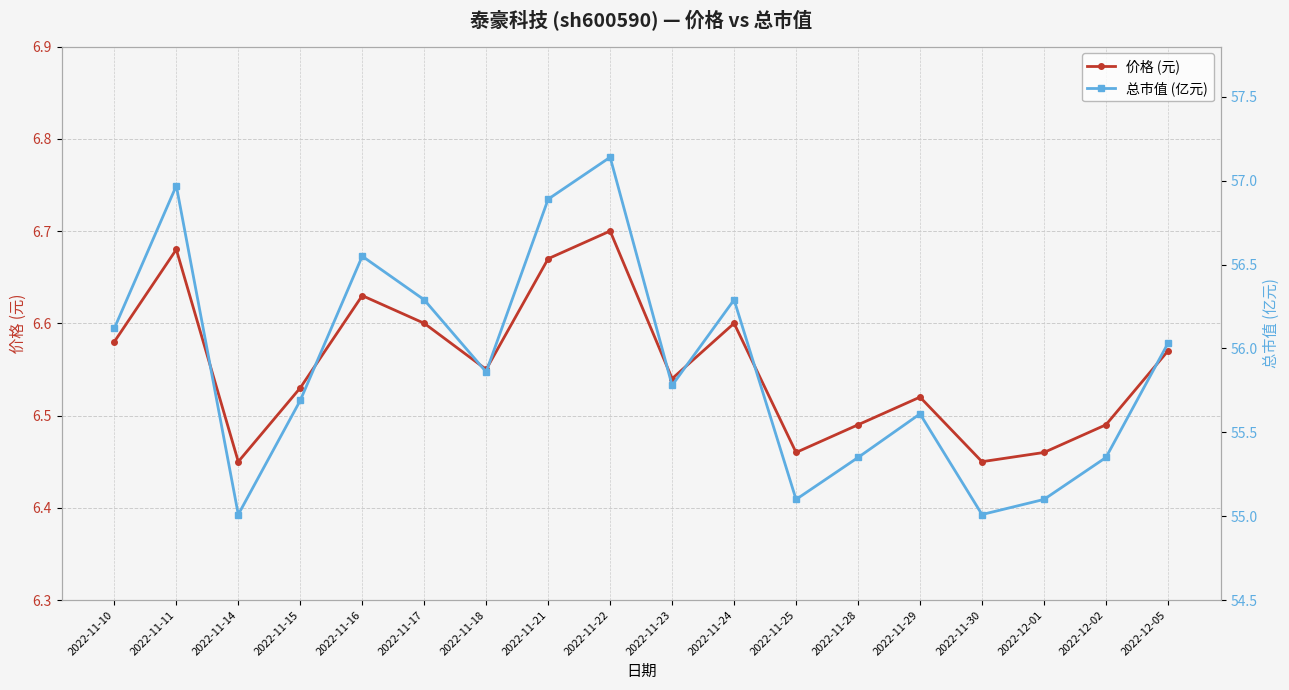

How many categories are shown in the chart?

18